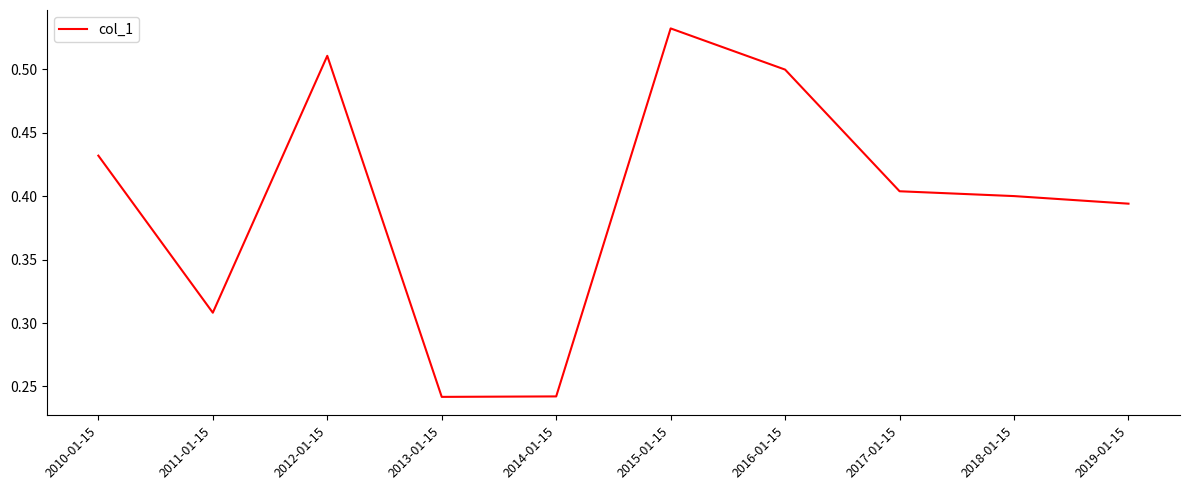

Which label corresponds to the largest value in the chart?

2015-01-15